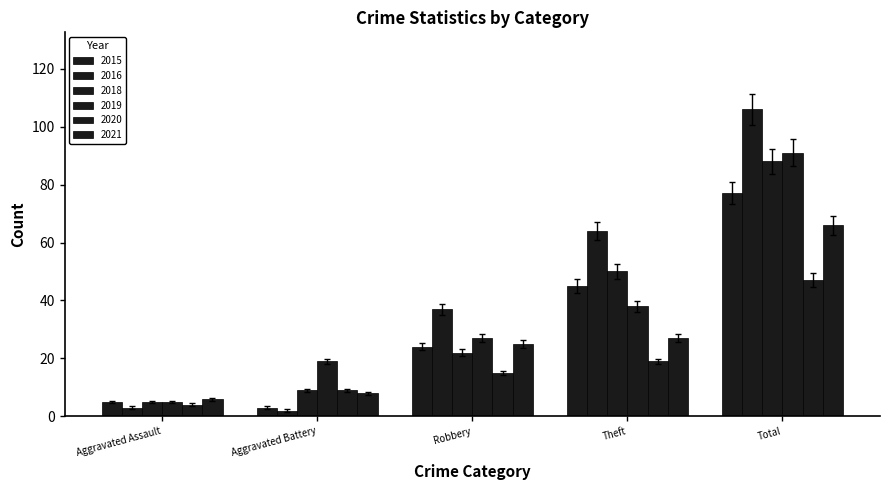

Rank the categories by 2015 value from highest to lowest.

Total, Theft, Robbery, Aggravated Assault, Aggravated Battery